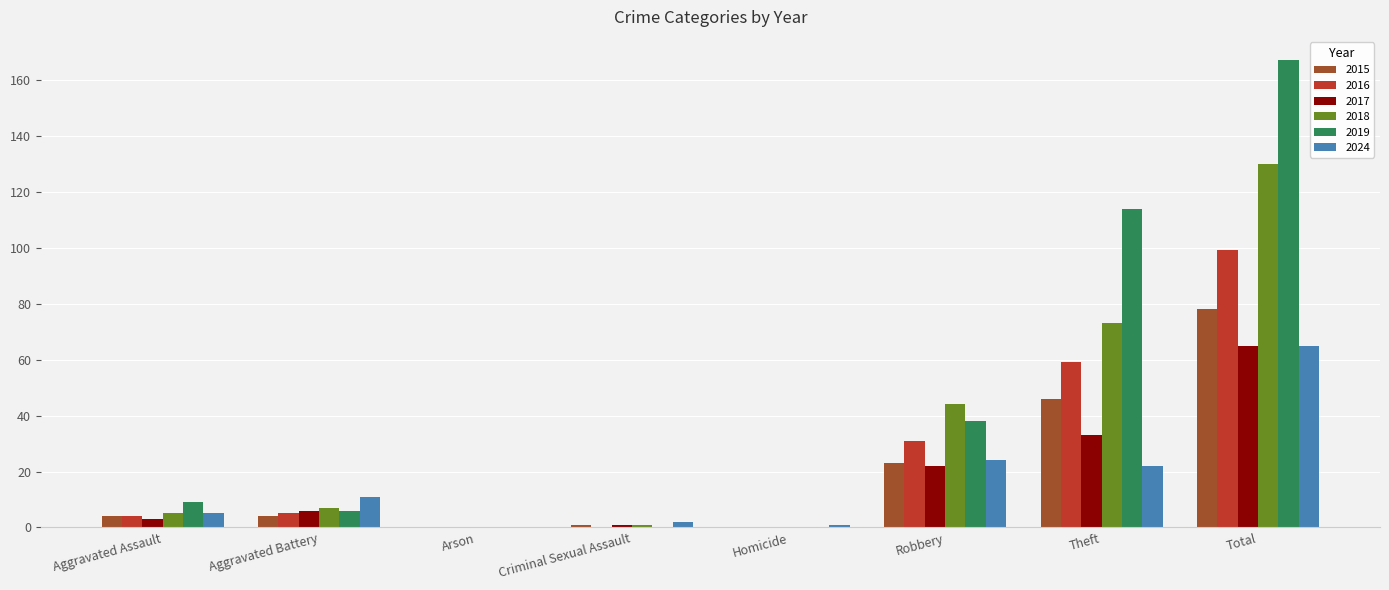

What value does the 2016 series have at Robbery, to the nearest 10?

30